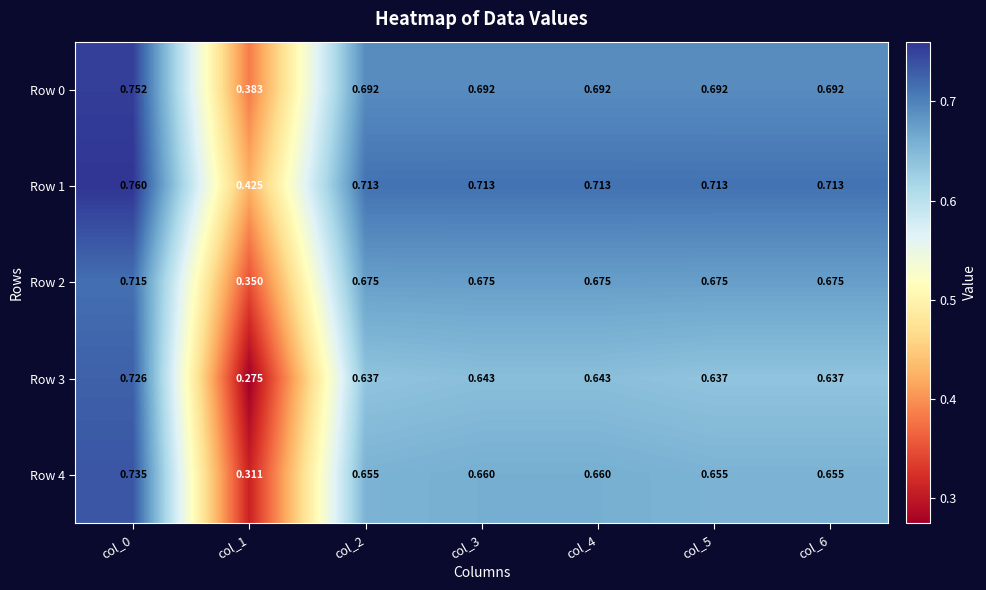

Is the value of Row 4 at col_6 greater than the value of Row 1 at col_0?

No